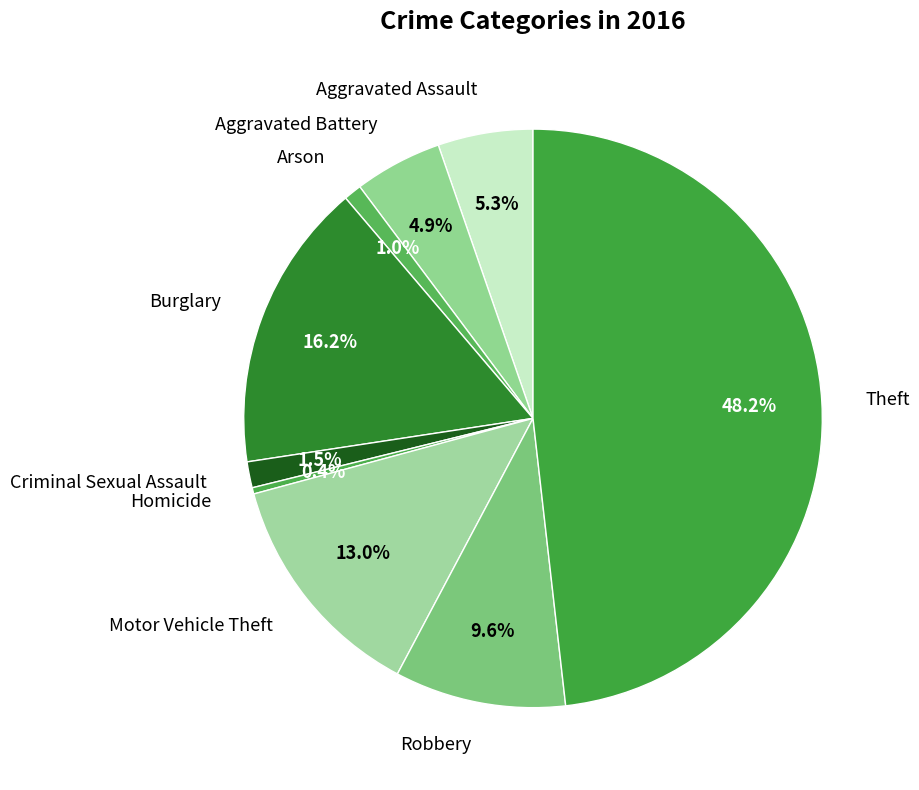

To the nearest percent, what is the difference between the Robbery and Motor Vehicle Theft slice percentages?

3%